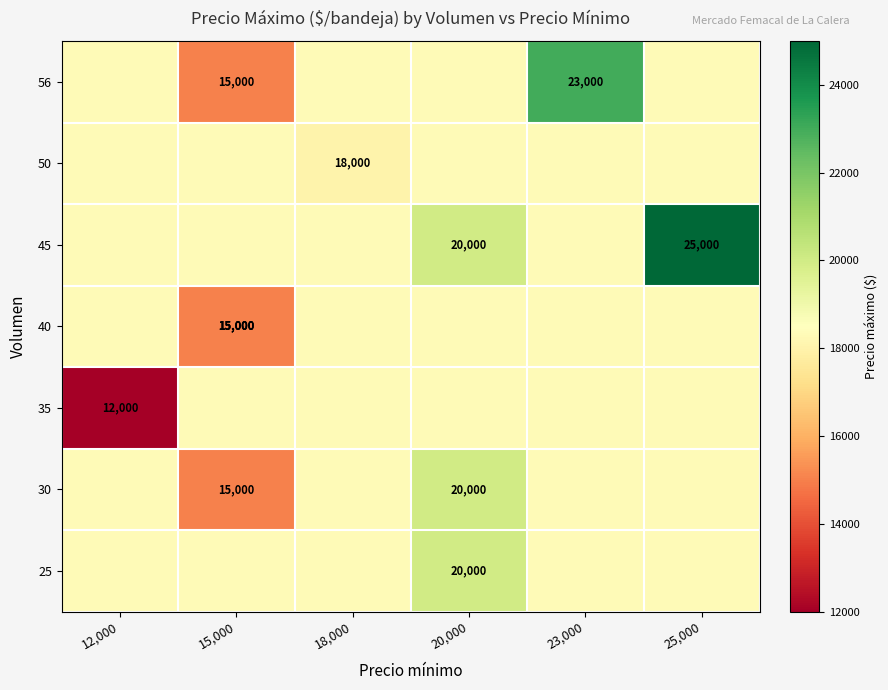

What is the smallest value displayed?

12000